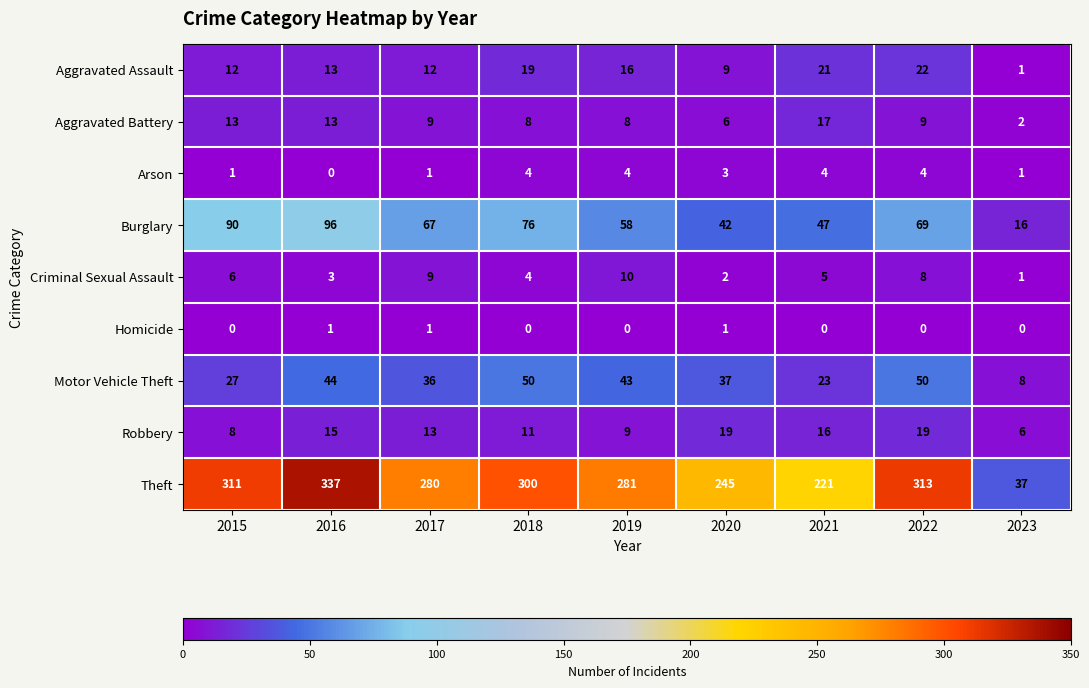

Which series has the largest range (max minus min)?

Theft